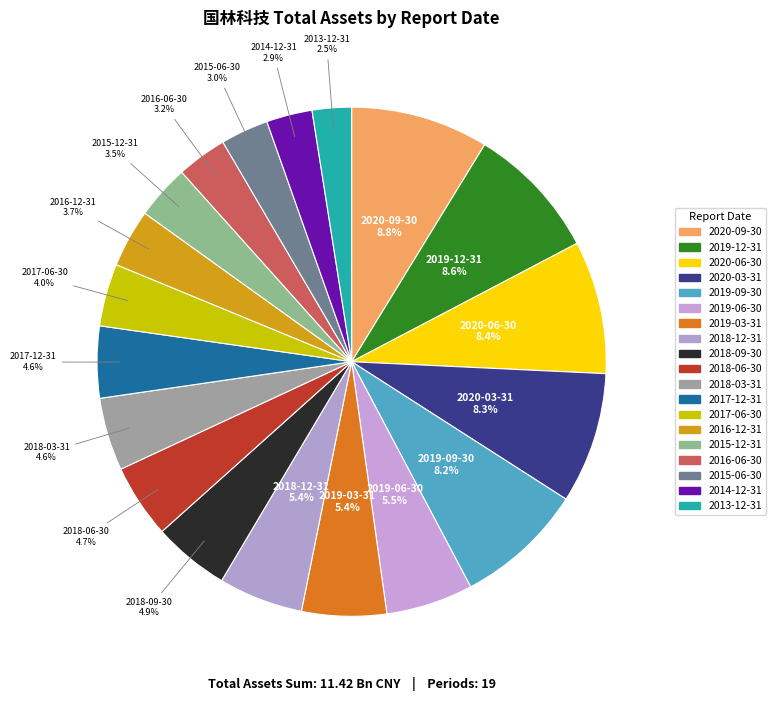

Is it true that 2018-09-30 is 5% of the pie?

True